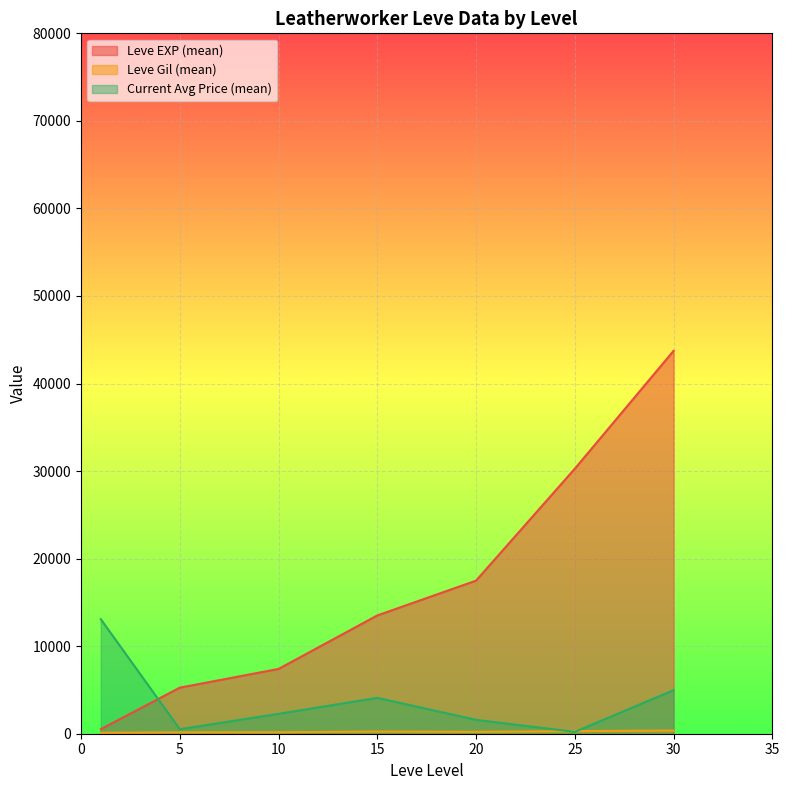

How many series are shown in this chart?

3